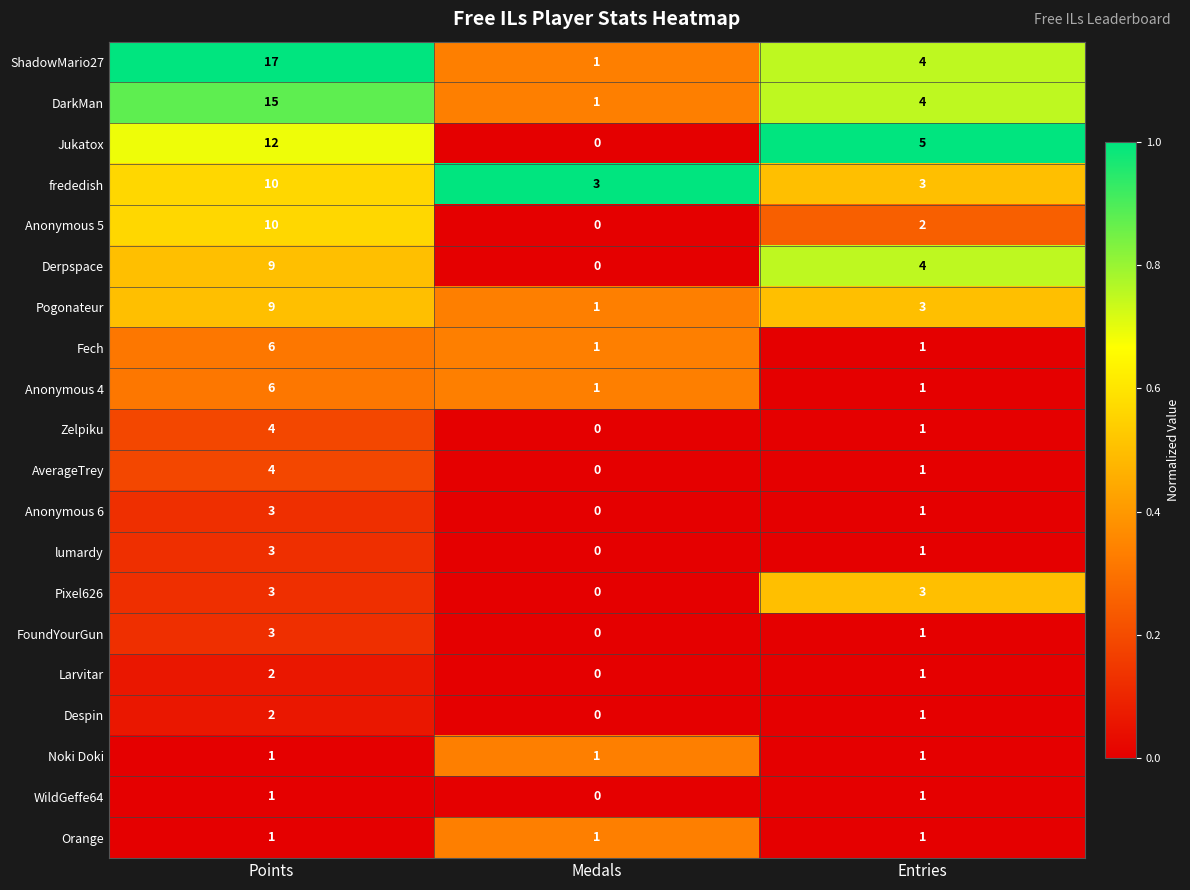

Rank the categories by Anonymous 5 value from lowest to highest.

Medals, Entries, Points